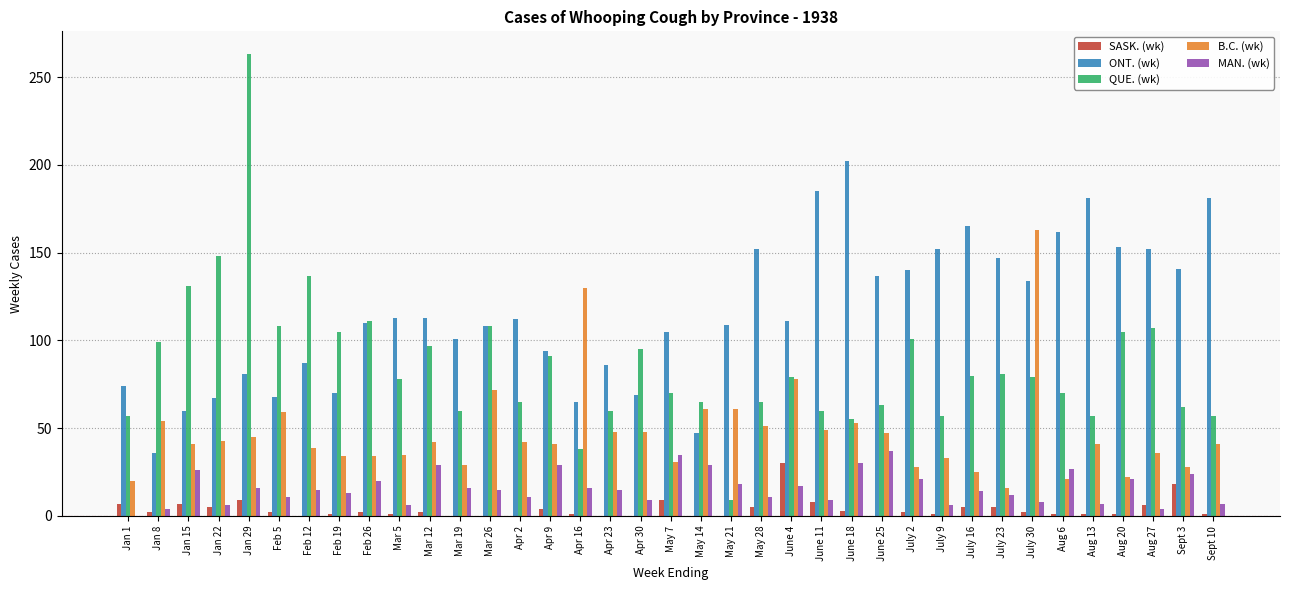

The QUE. (wk) series shows 60 at Mar 19. True or false?

True